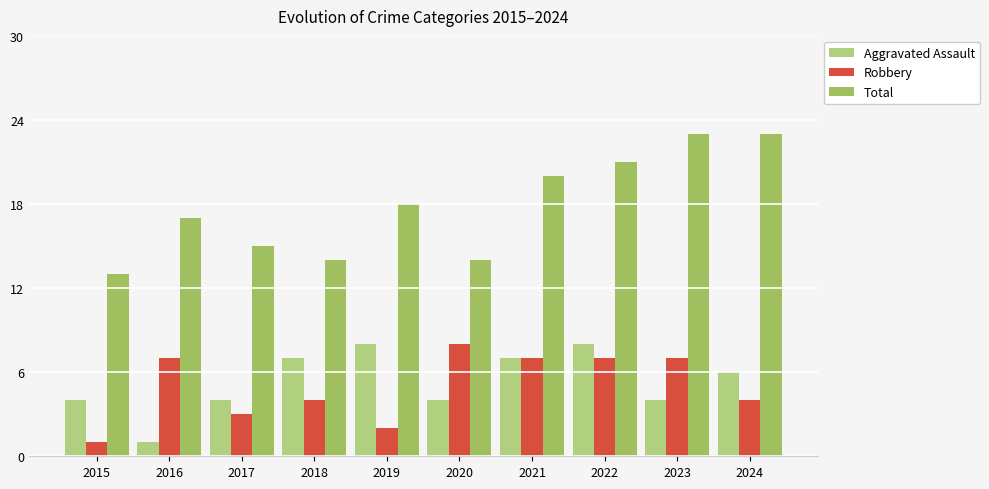

Does the chart contain stacked bars?

No